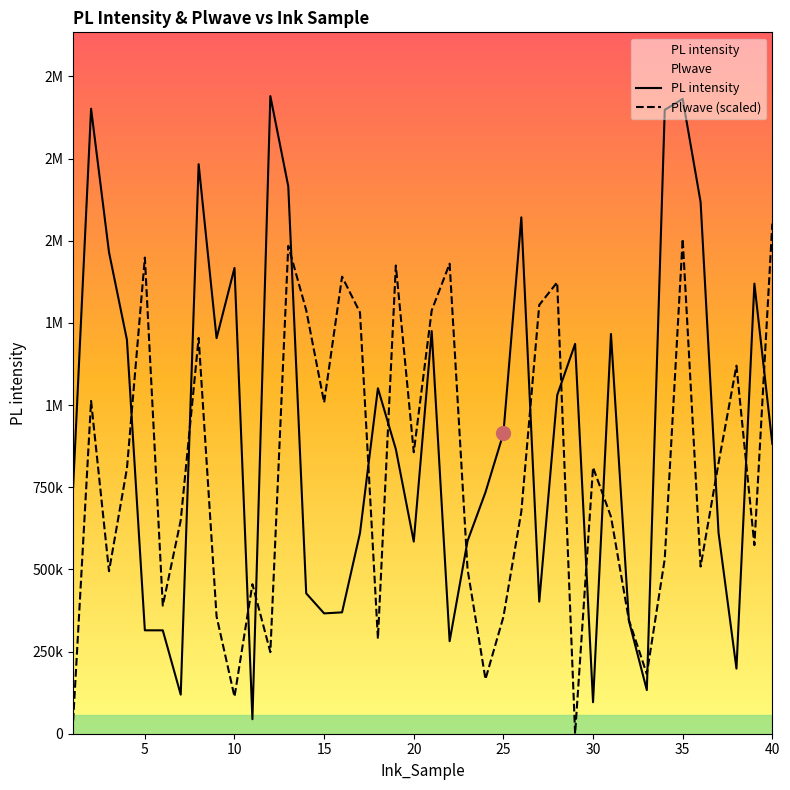

What is the average value of the Plwave (scaled) series?

798638.2